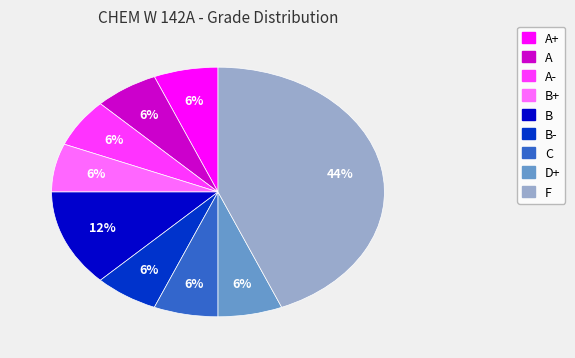

To the nearest percent, what is the average slice percentage?

11%